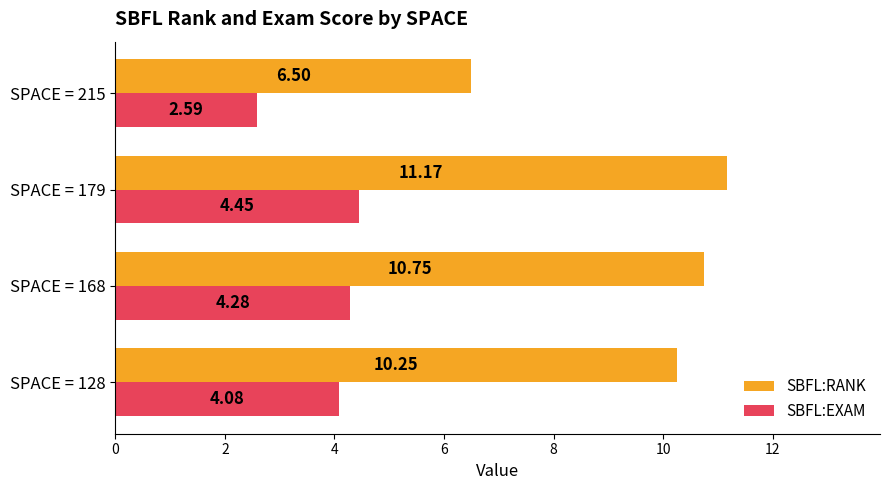

Which series changed the most between SPACE = 128 and SPACE = 168?

SBFL:RANK